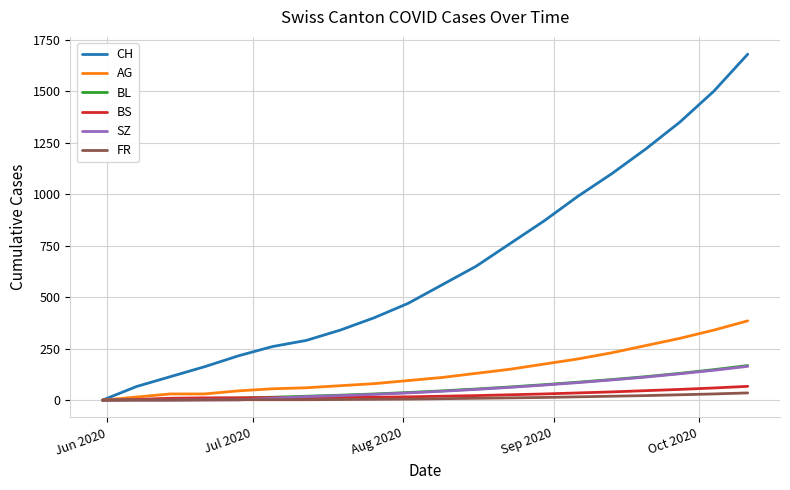

Which series has the largest total across all categories?

CH